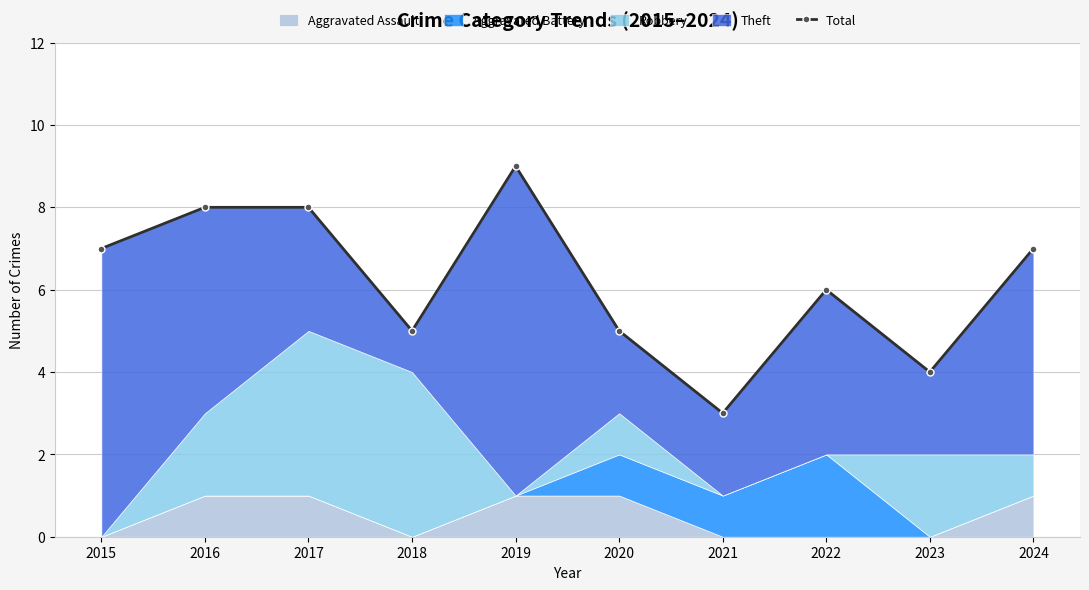

Does the chart display data point markers on the line(s)?

Yes